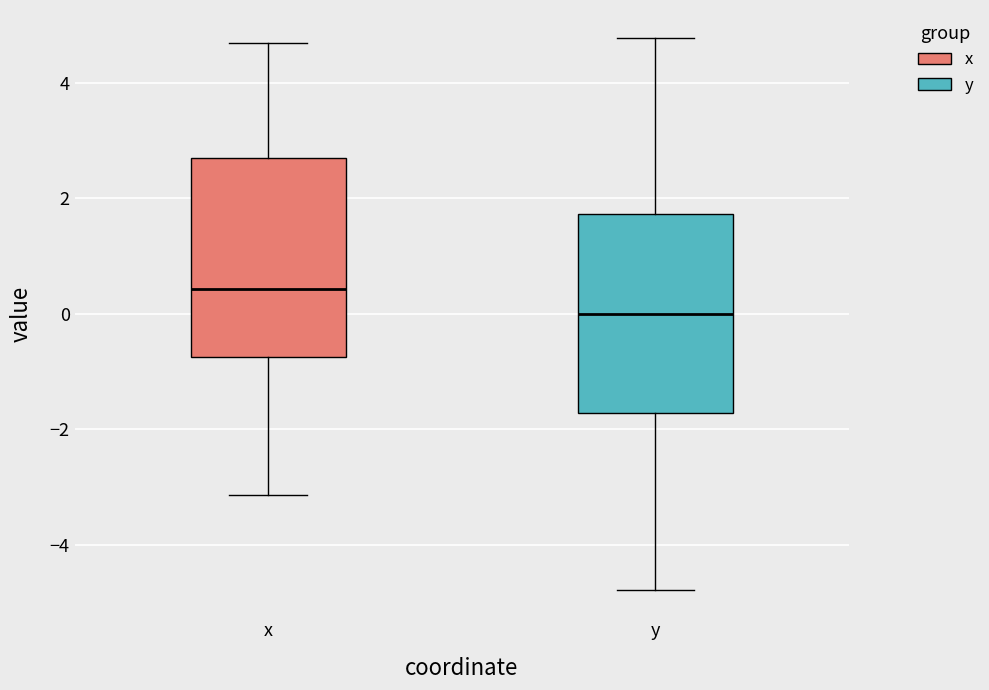

Which box's median line is the lowest?

y